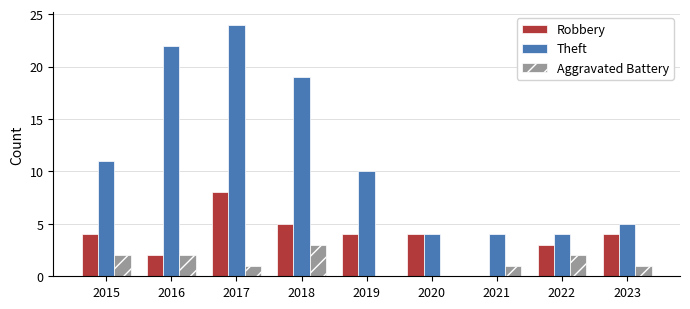

Reading left to right, extract all data points from this chart.

Robbery: 2015=4	2016=2	2017=8	2018=5	2019=4	2020=4	2021=0	2022=3	2023=4
Theft: 2015=11	2016=22	2017=24	2018=19	2019=10	2020=4	2021=4	2022=4	2023=5
Aggravated Battery: 2015=2	2016=2	2017=1	2018=3	2019=0	2020=0	2021=1	2022=2	2023=1